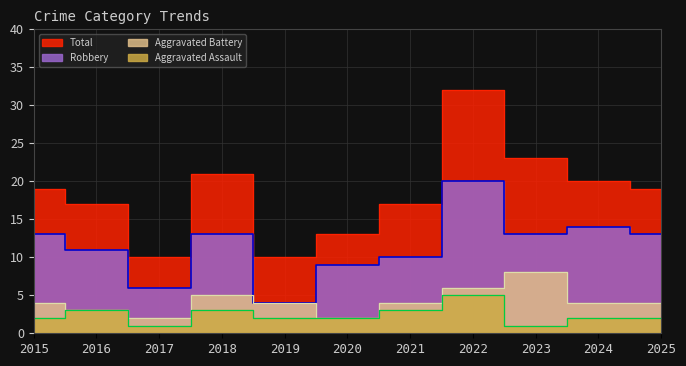

At which category does Aggravated Assault reach its first local valley?

2017